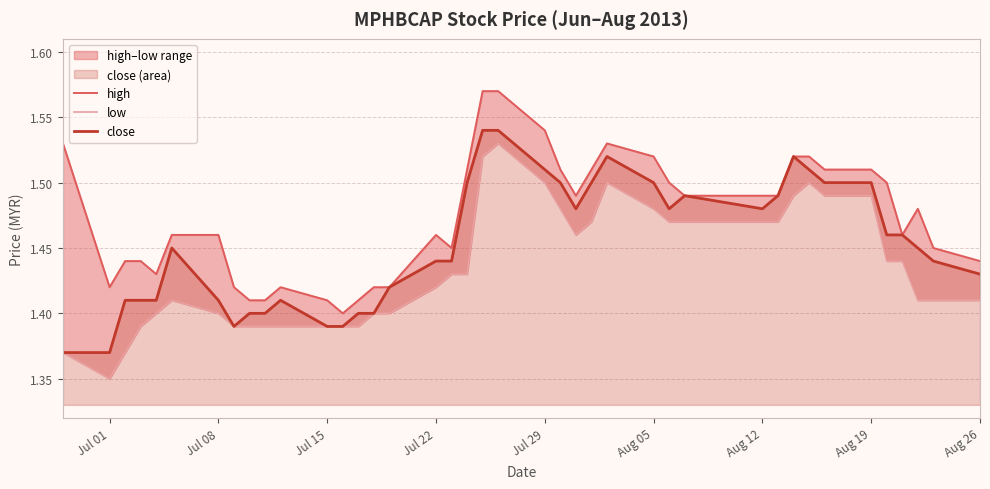

At how many categories does at least one series exceed 1?

40